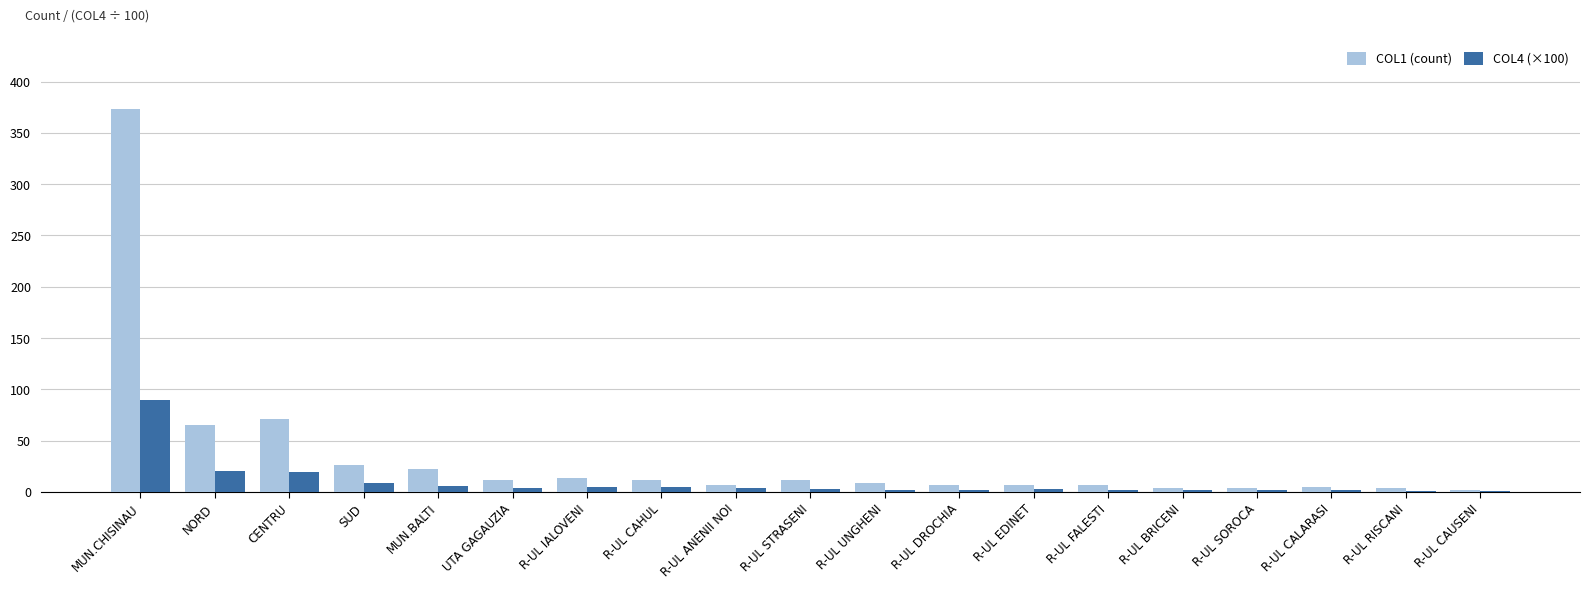

What is the sum of all COL1 (count) values?

663.0